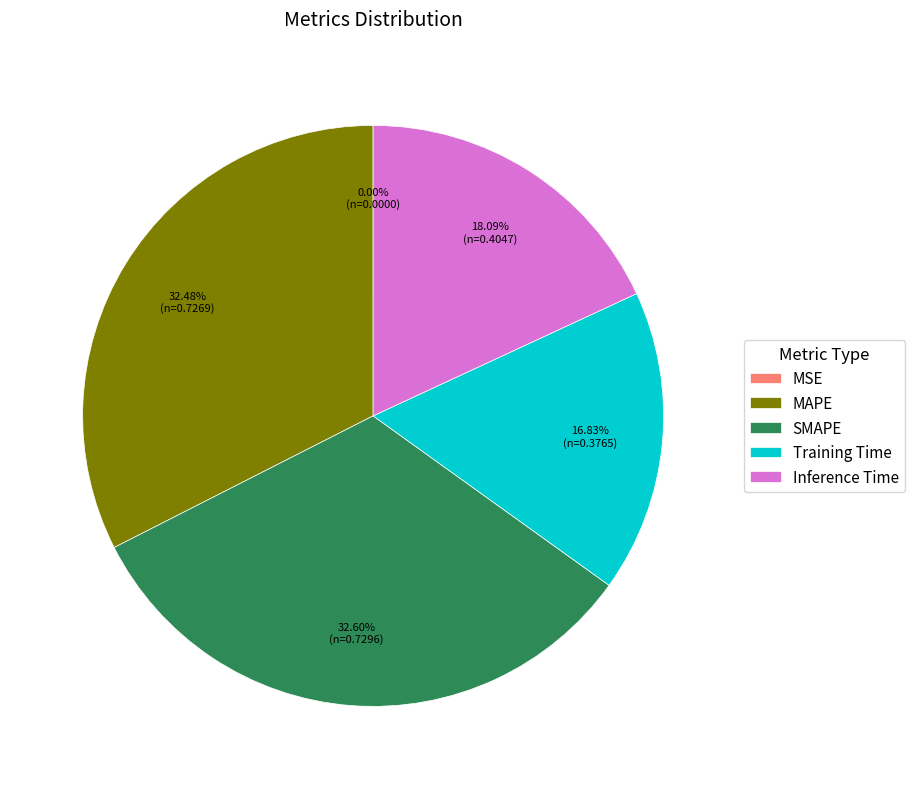

What percentage do SMAPE and Inference Time together represent?

50.7%